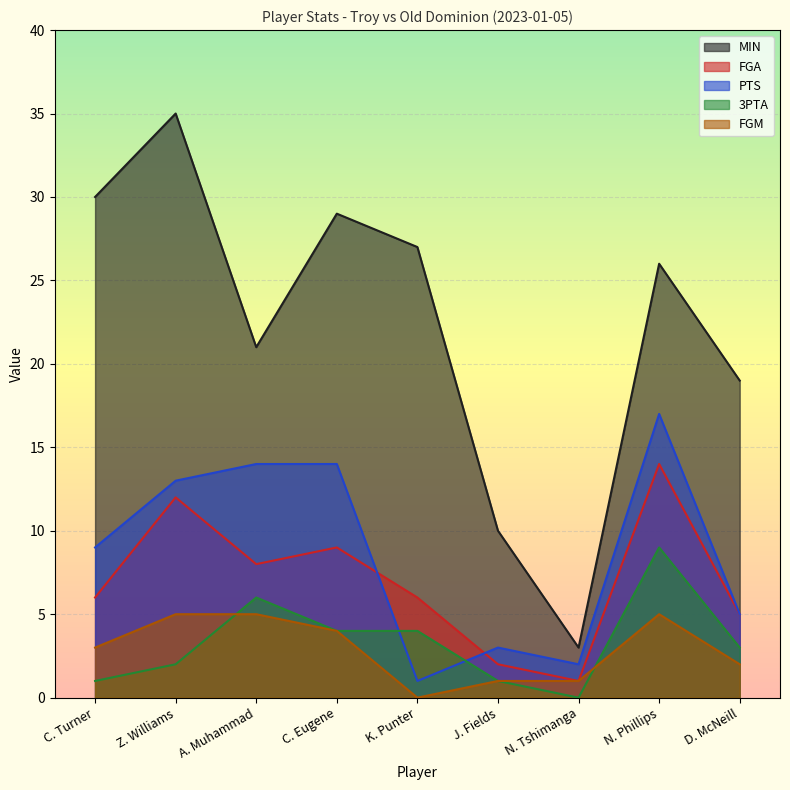

How many categories are shown in the chart?

9